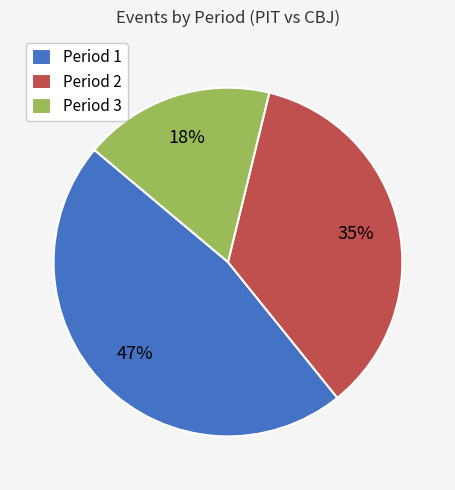

To the nearest percent, what percentage of the pie is Period 2?

35%